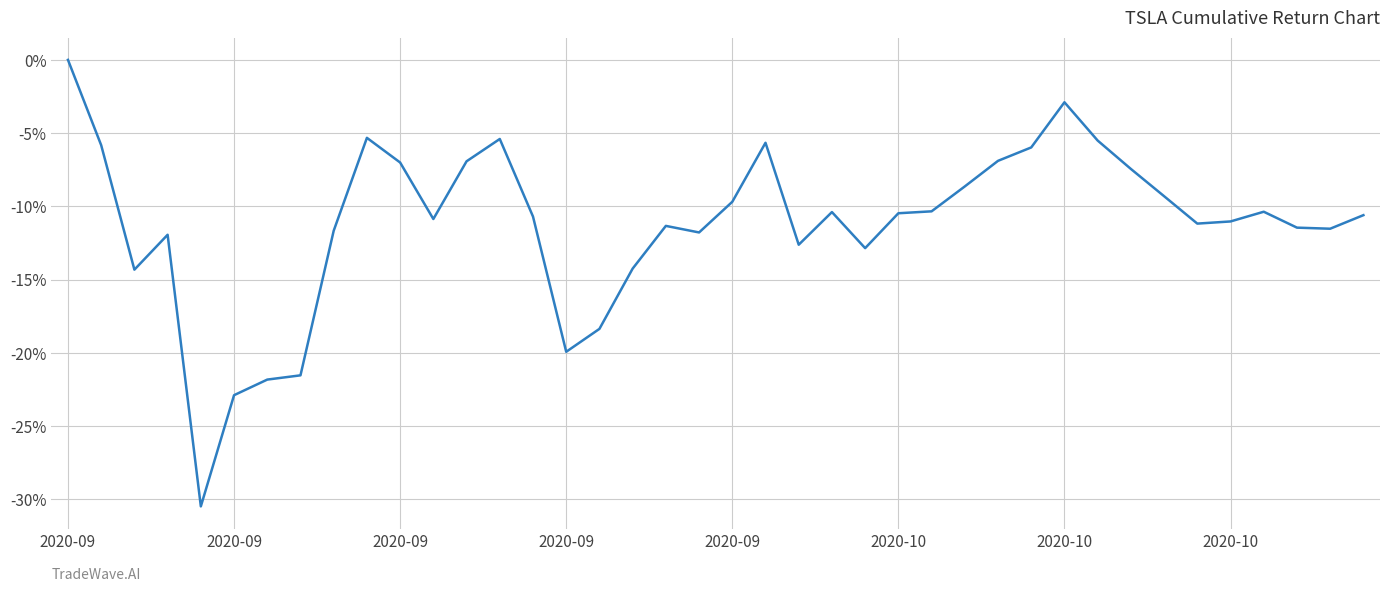

What is the sum of all values?

-4.5